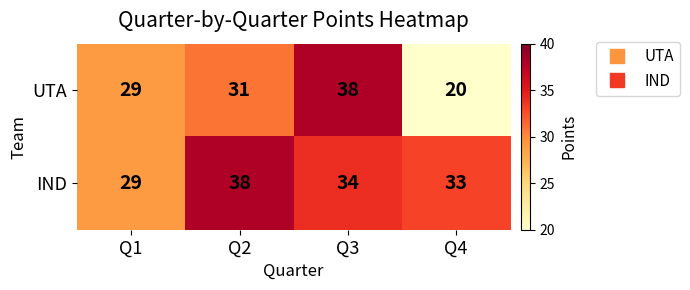

What is the difference between the UTA values at Q4 and Q1?

9